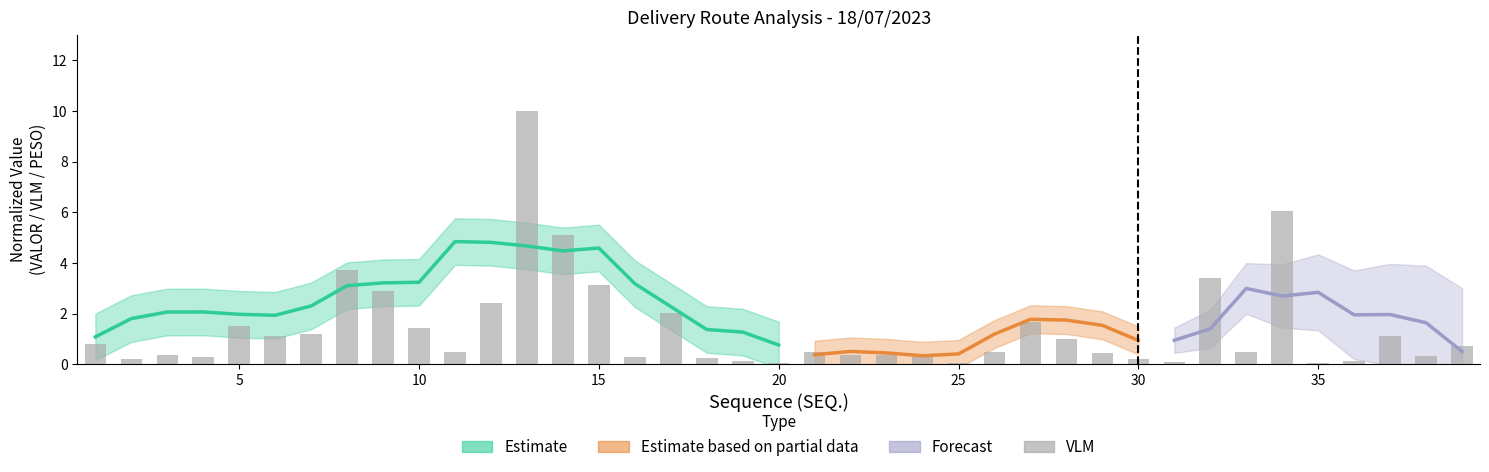

What is the label of the 30th bar from the right?

10